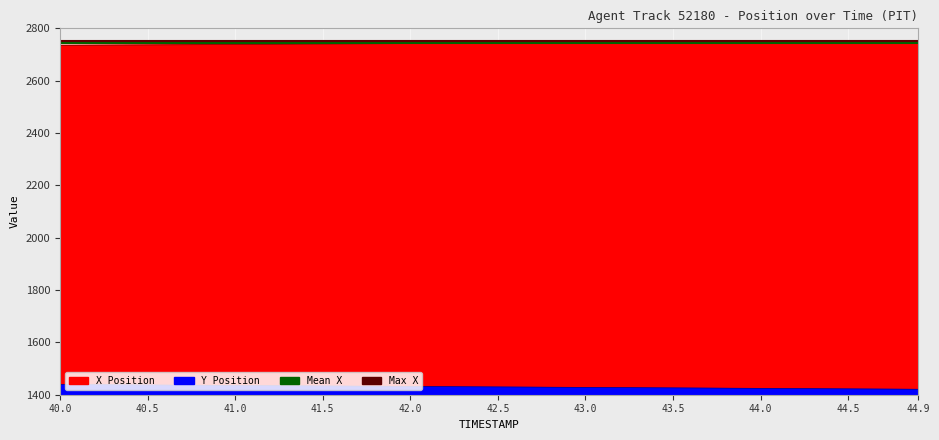

What value does the Max X series have at 40.0?

2751.8